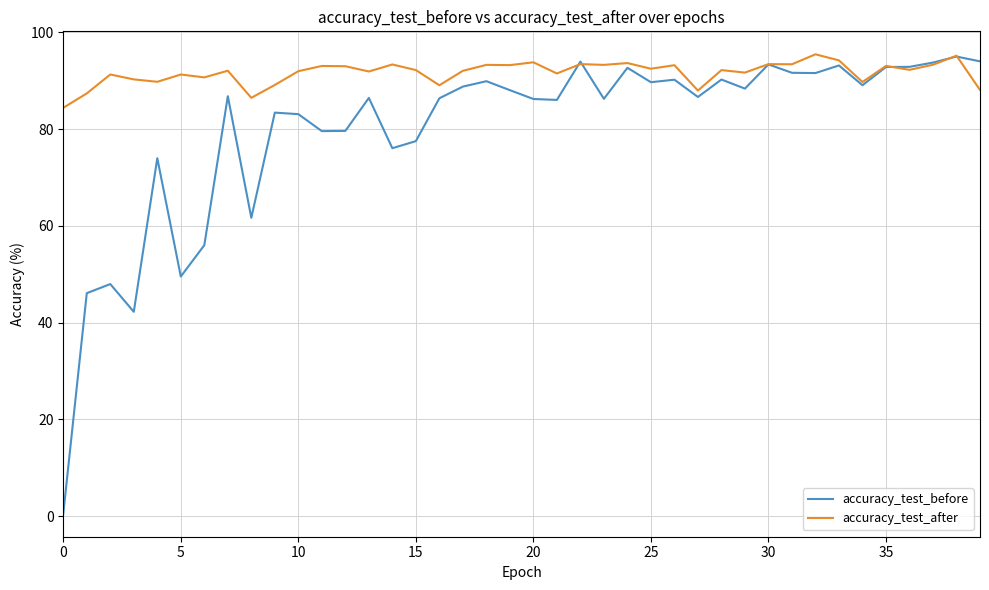

What is the maximum value for accuracy_test_before?

95.0